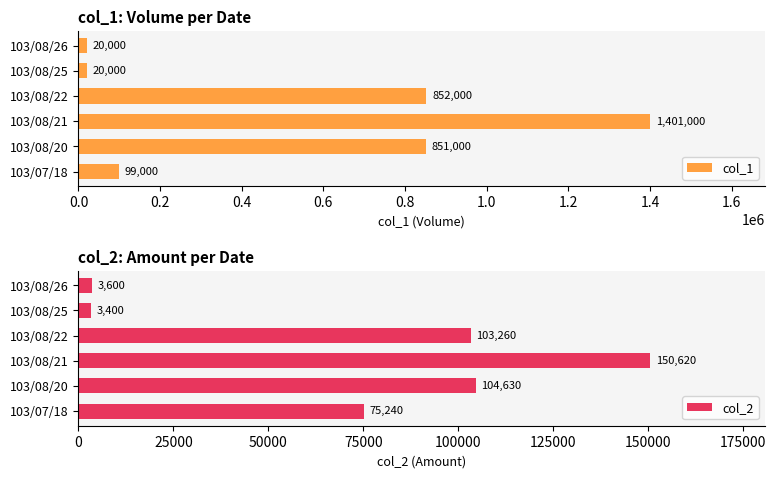

What value does the col_1 series have at 103/08/22, to the nearest 100?

852000